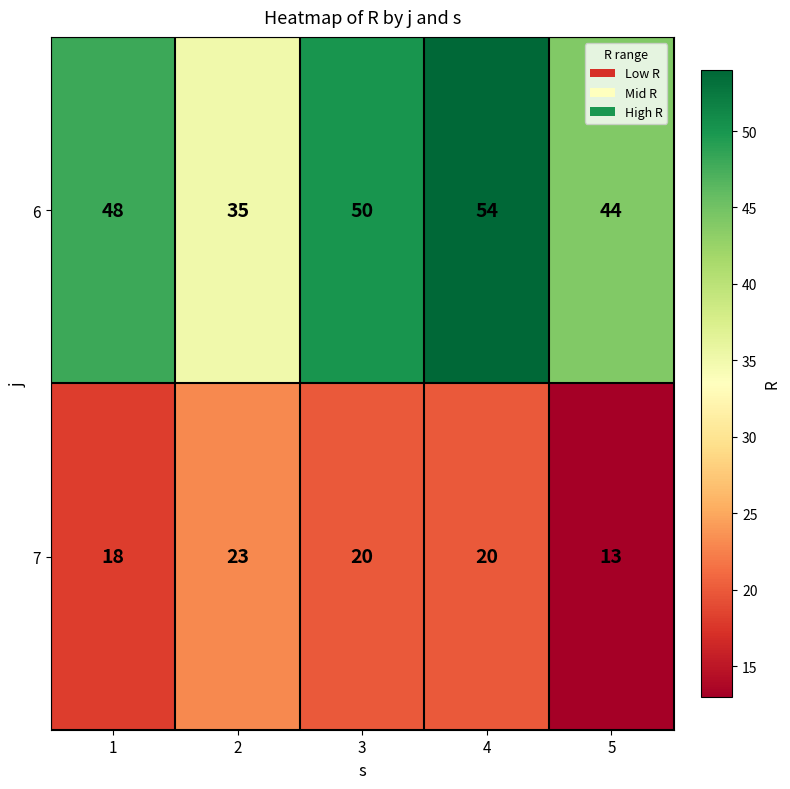

Count the 6 values in the range 44 to 50.

3